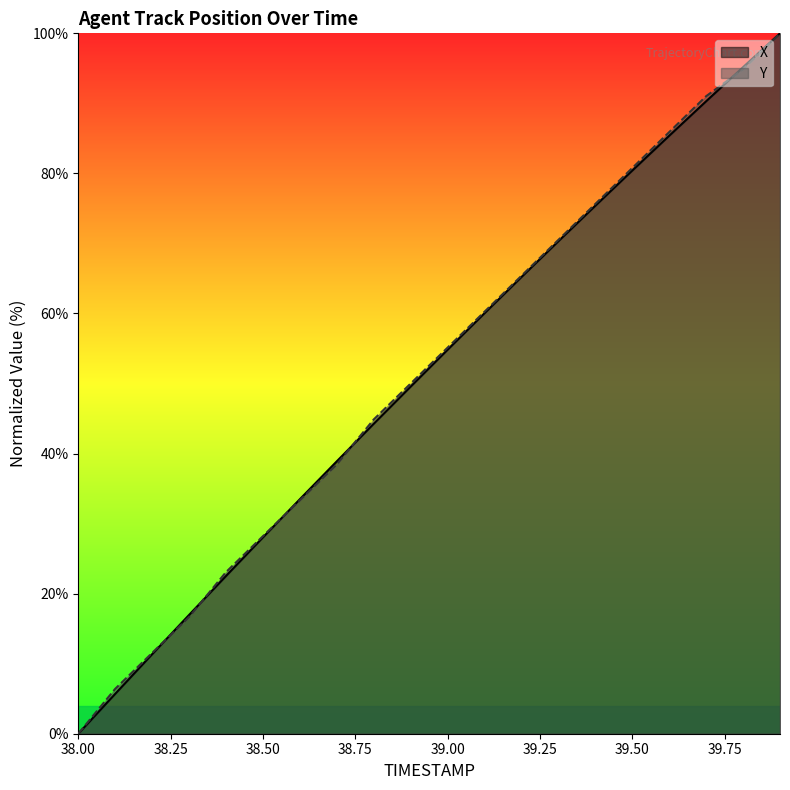

What is the difference between the maximum and second lowest values in the Y series?

93.6